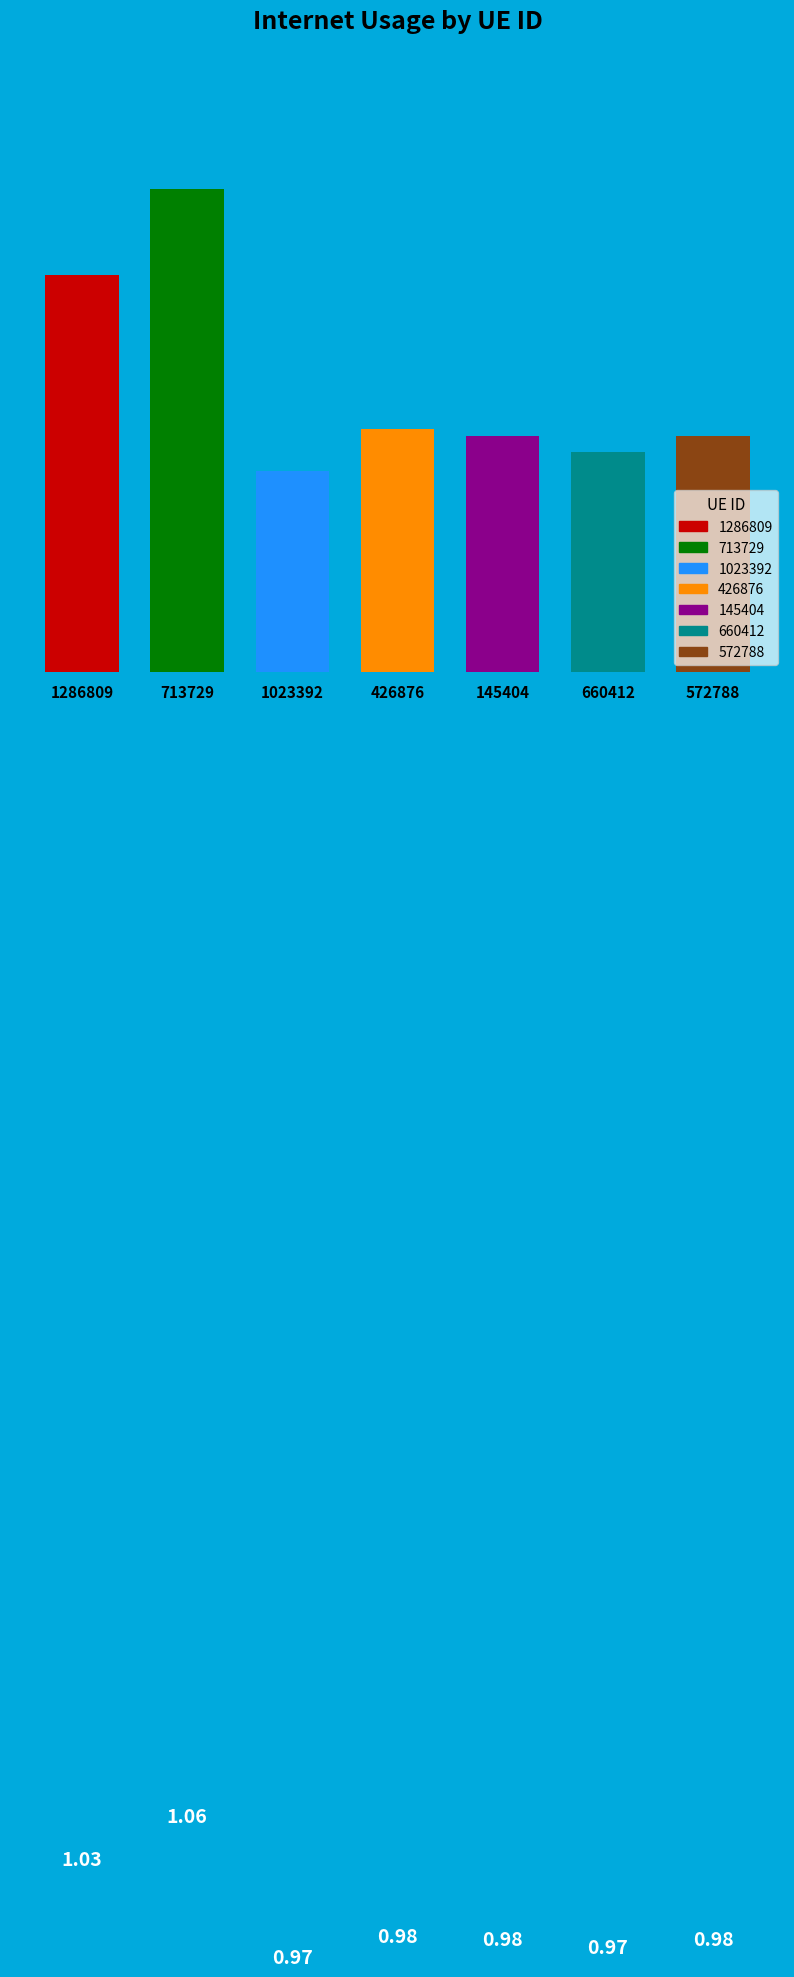

What is the sum of all values?

7.0